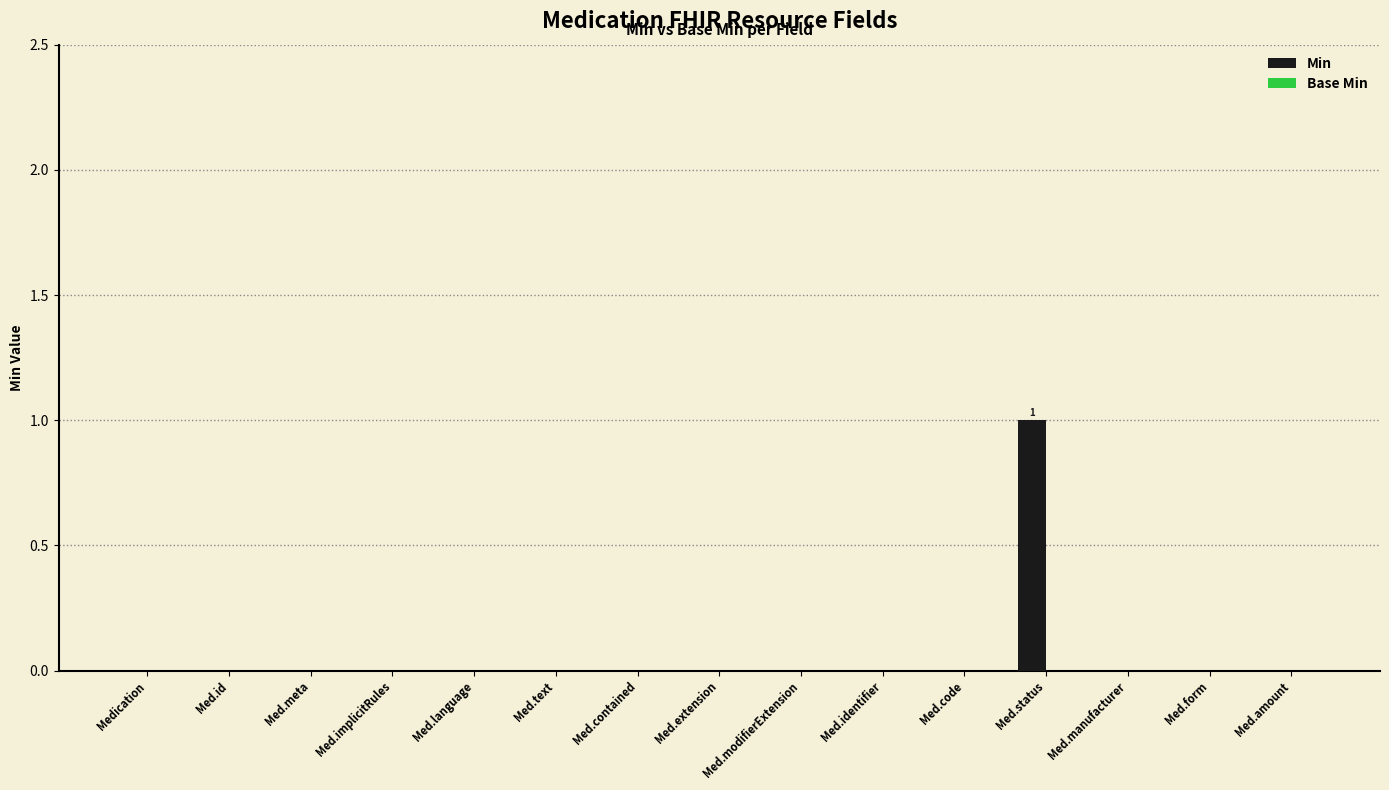

The chart shows a value of -1 at Med.form. True or false?

False